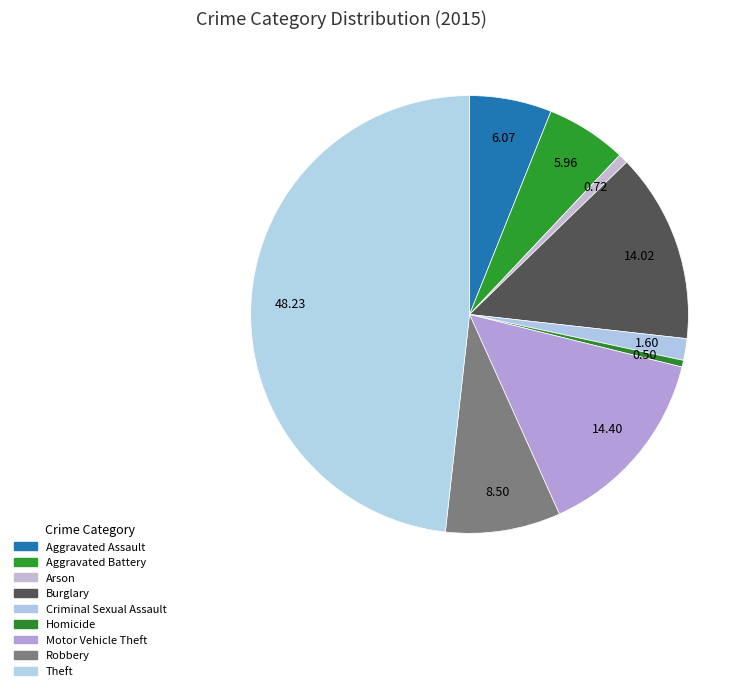

To the nearest percent, what is the average slice percentage?

11%